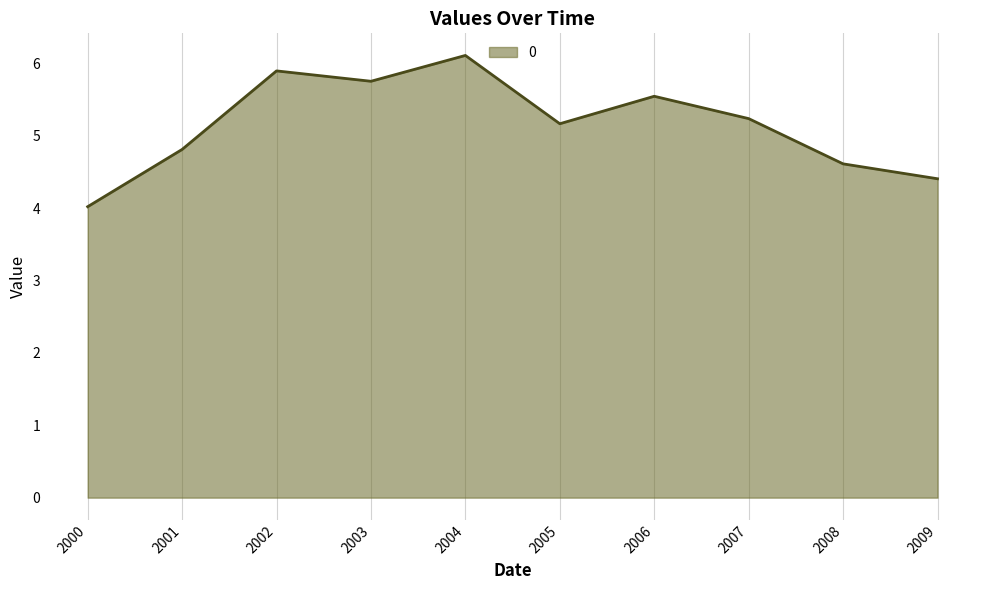

Where does the data first go above 5?

2002